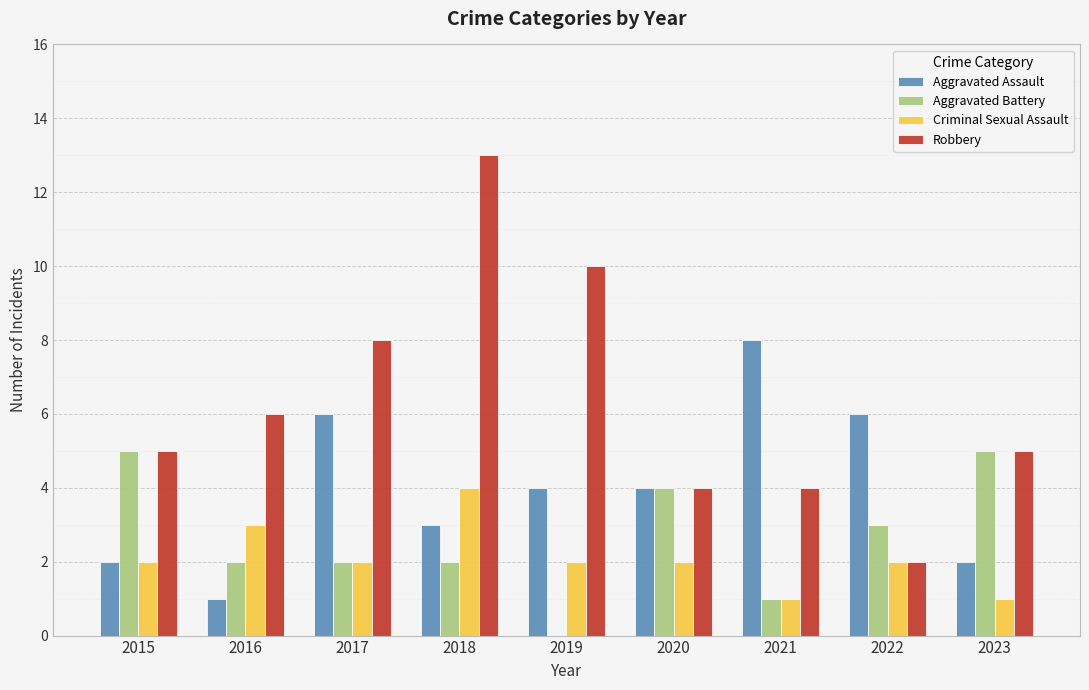

Which category has the highest value across all series?

2018